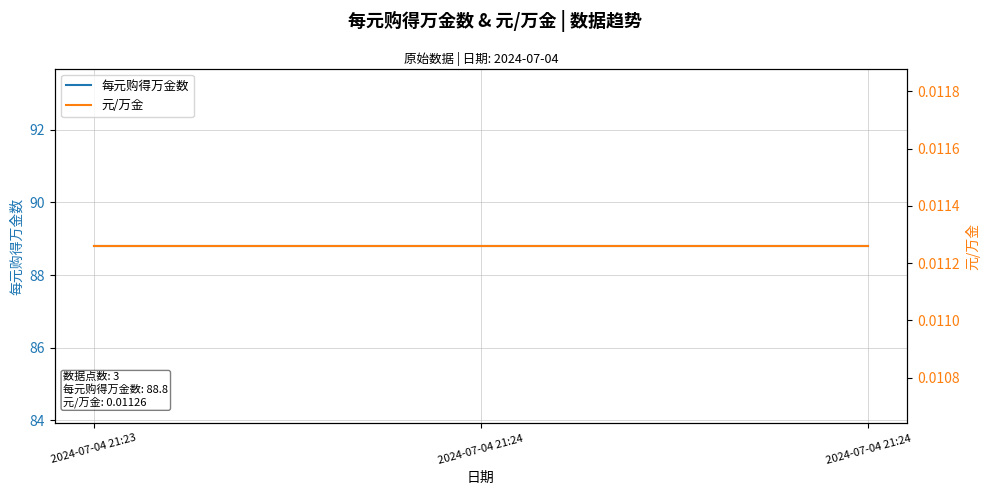

What are all the series names shown in the legend?

每元购得万金数, 元/万金